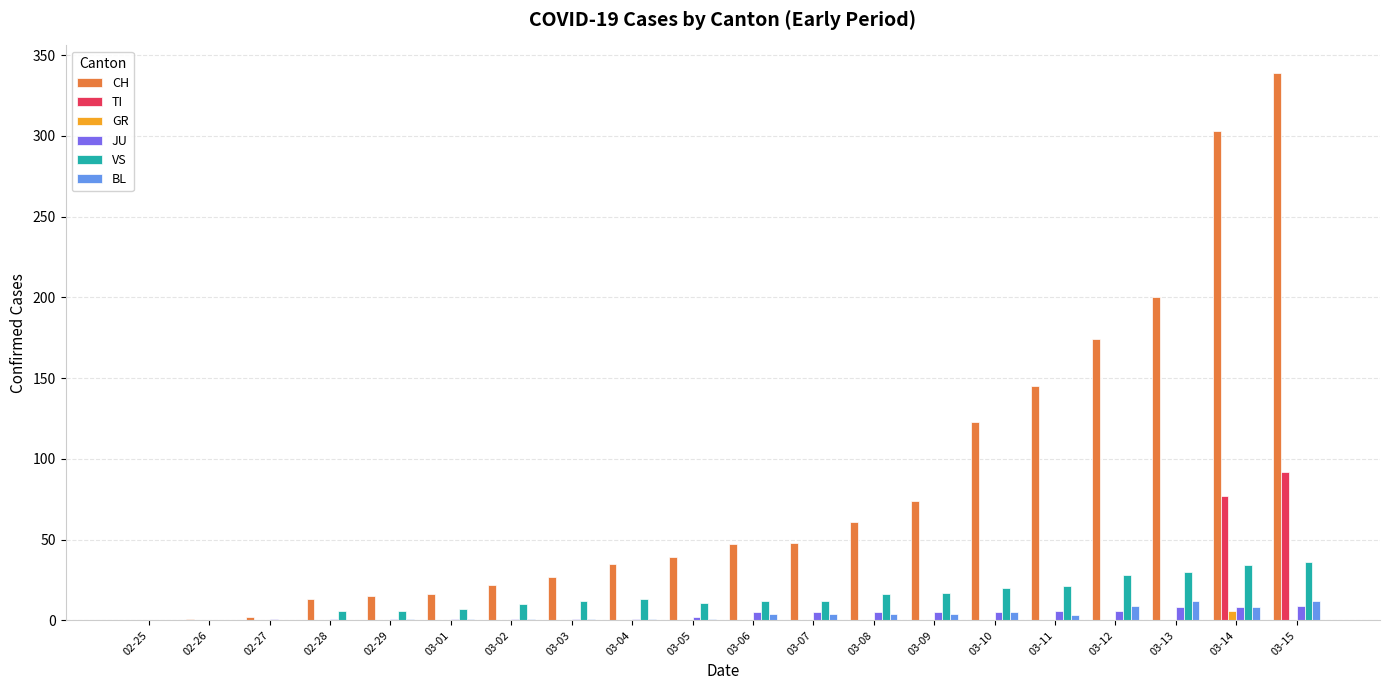

What are all the series names shown in the legend?

CH, TI, GR, JU, VS, BL